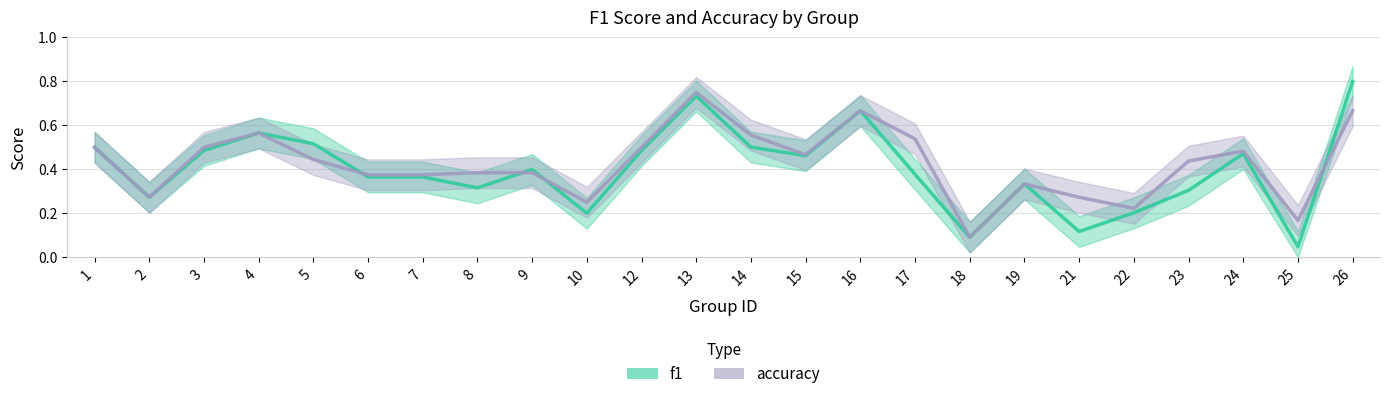

Reading right to left, transcribe all the data shown in this chart.

f1: 26=0.8	25=0.0	24=0.5	23=0.3	22=0.2	21=0.1	19=0.3	18=0.1	17=0.4	16=0.7	15=0.5	14=0.5	13=0.7	12=0.5	10=0.2	9=0.4	8=0.3	7=0.4	6=0.4	5=0.5	4=0.6	3=0.5	2=0.3	1=0.5
accuracy: 26=0.7	25=0.2	24=0.5	23=0.4	22=0.2	21=0.3	19=0.3	18=0.1	17=0.5	16=0.7	15=0.5	14=0.6	13=0.8	12=0.5	10=0.2	9=0.4	8=0.4	7=0.4	6=0.4	5=0.4	4=0.6	3=0.5	2=0.3	1=0.5